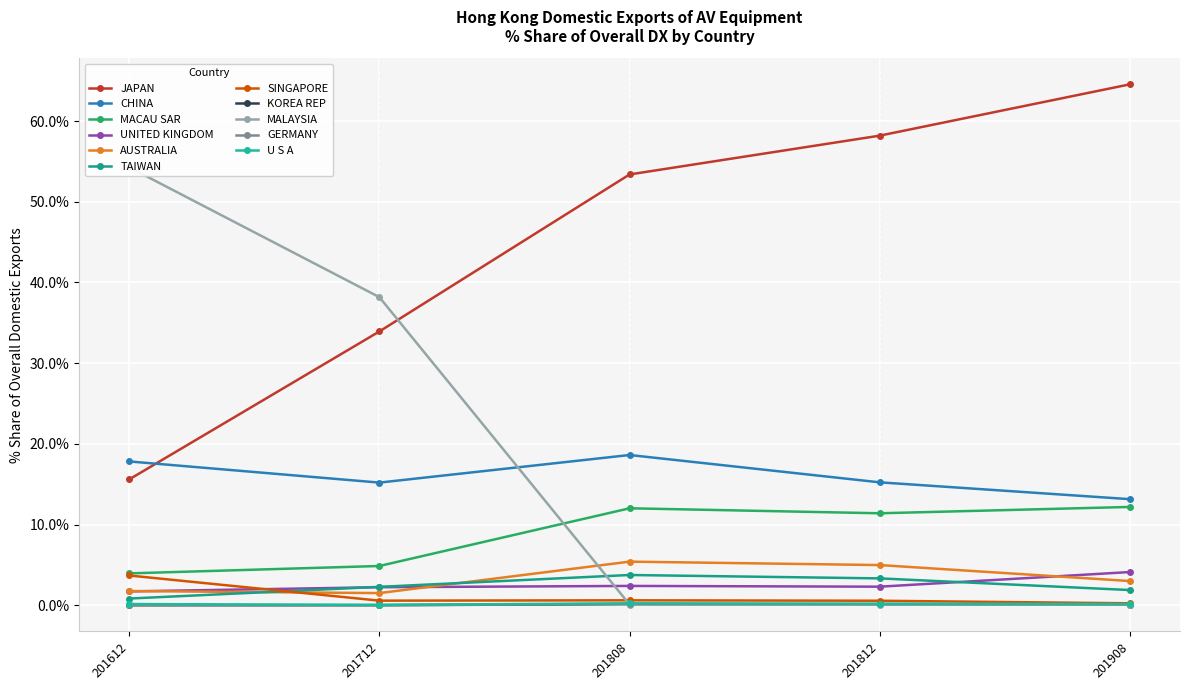

At which label does 201812_% Share reach its peak?

JAPAN